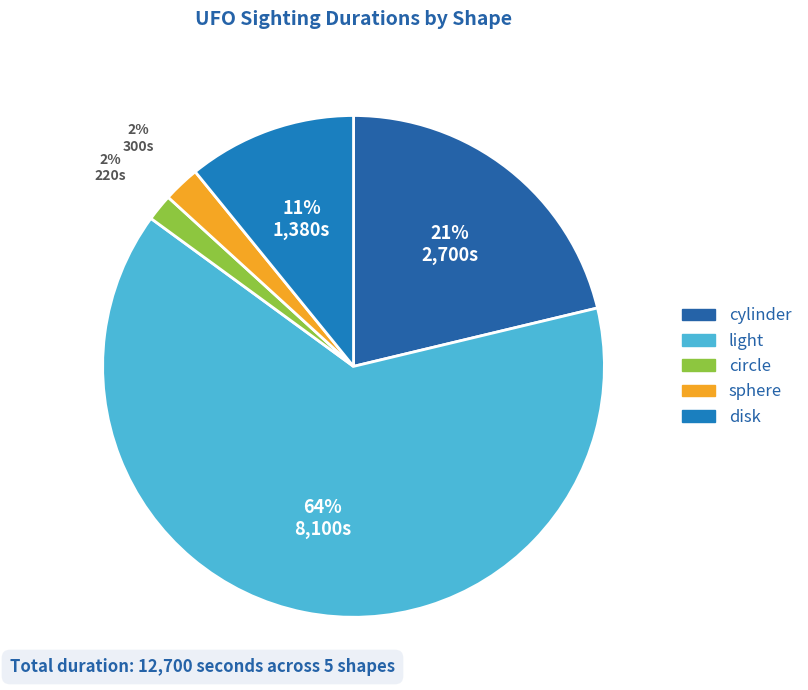

How many slices are in this pie chart?

5